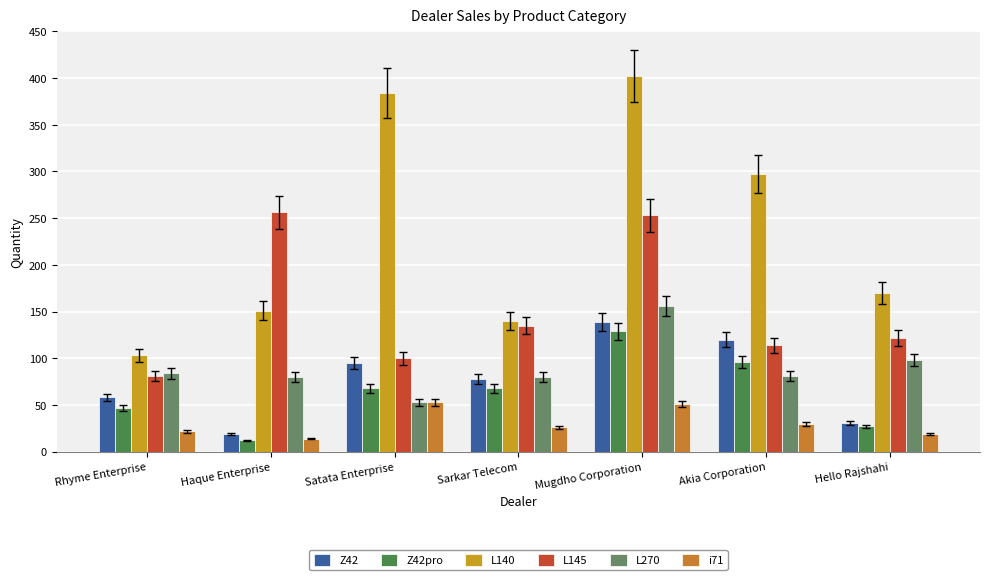

What is the total value across all series at Satata Enterprise?

753.0